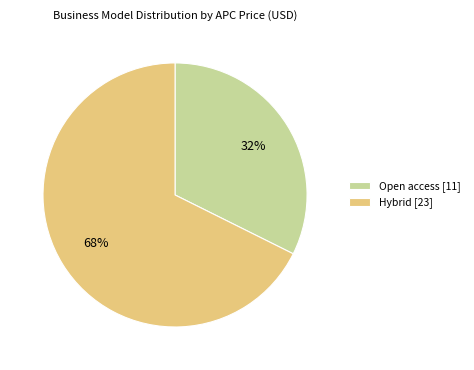

Combined, do Open access [11] and Hybrid [23] account for over 50%?

Yes